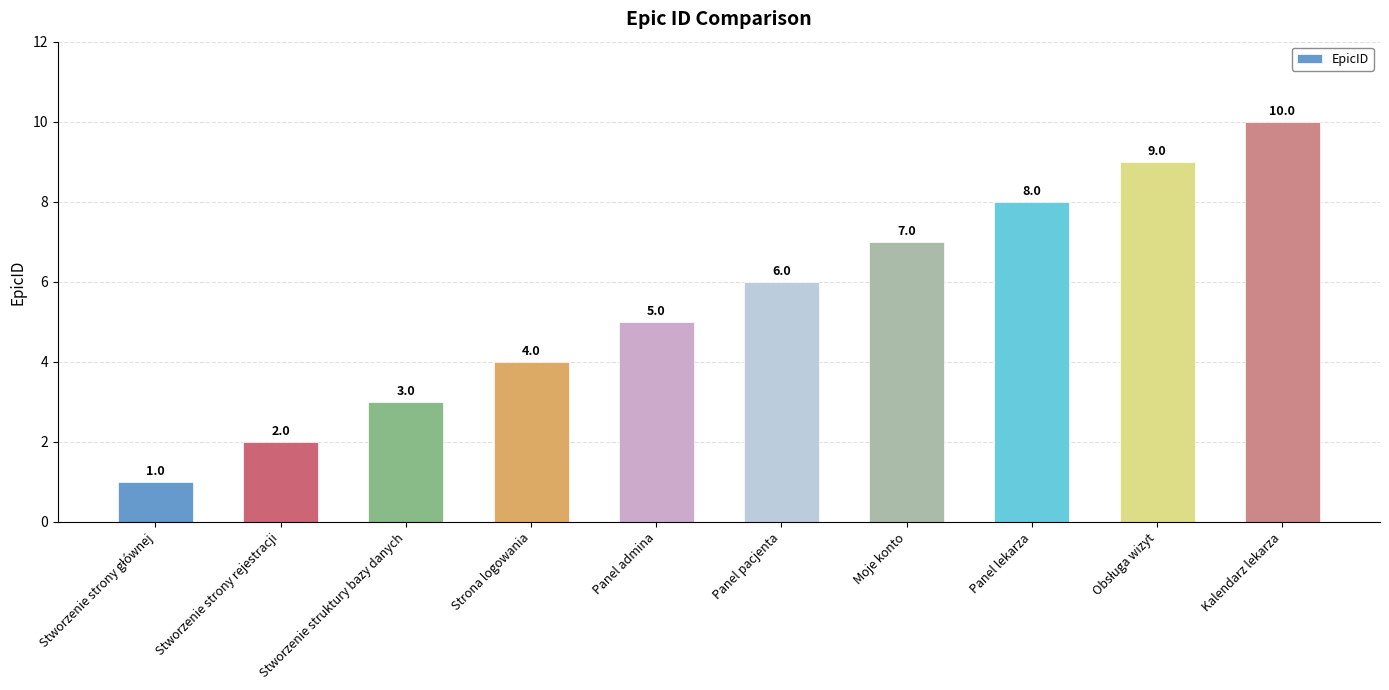

What is the maximum value shown in the chart?

10